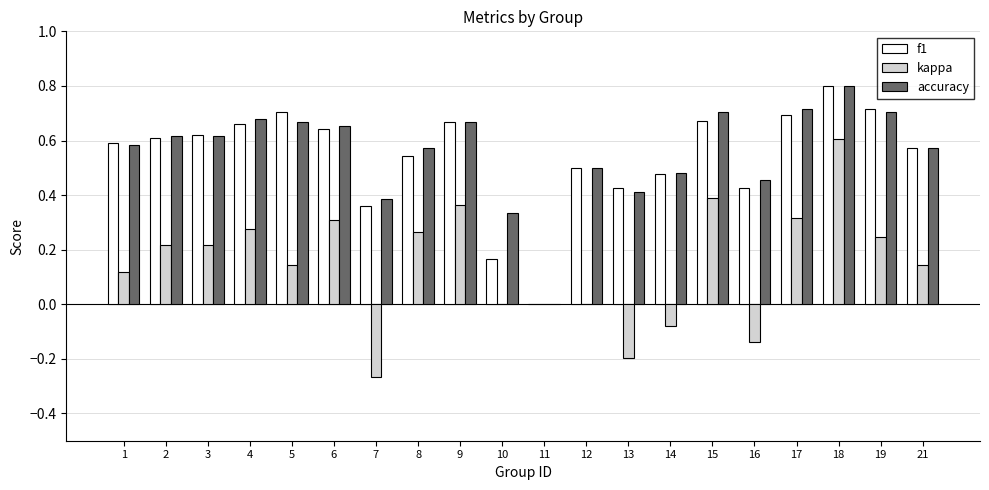

True or false: kappa has a value of 0.4 at 15.

True